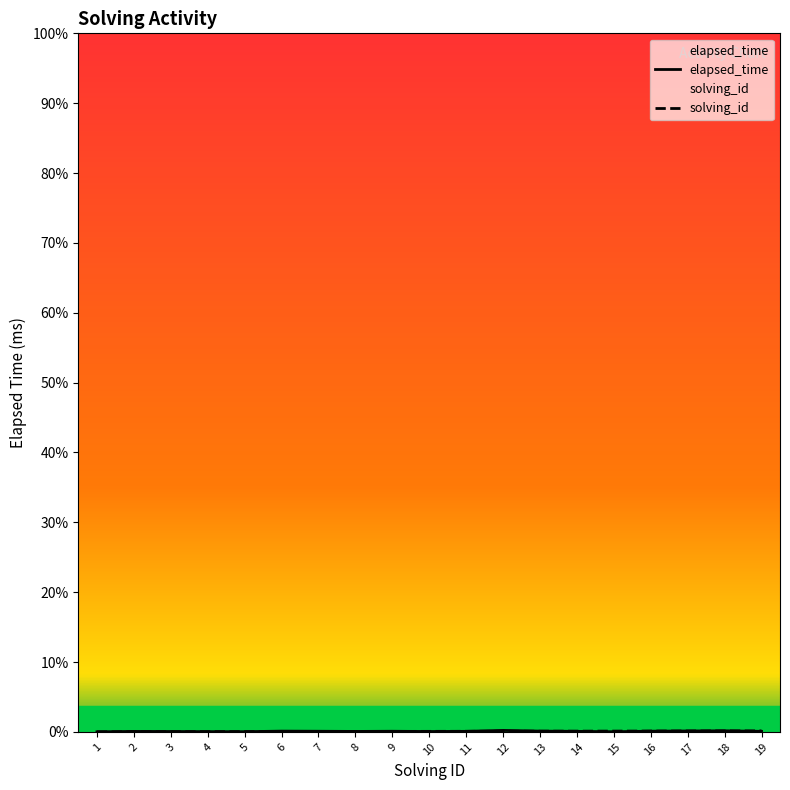

After their last crossing, which series has the higher values: elapsed_time or solving_id?

solving_id